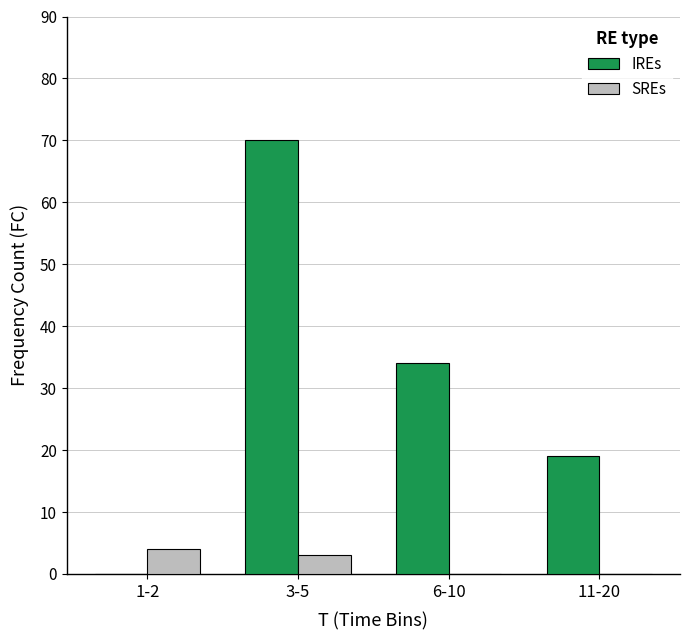

What is the greatest value displayed?

70